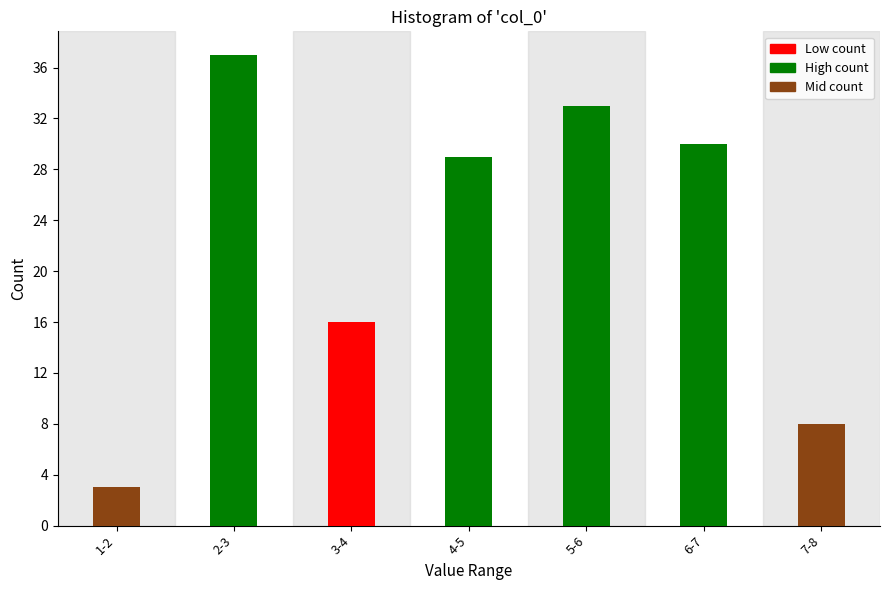

Reading right to left, what are all the values shown in this chart?

8	30	33	29	16	37	3